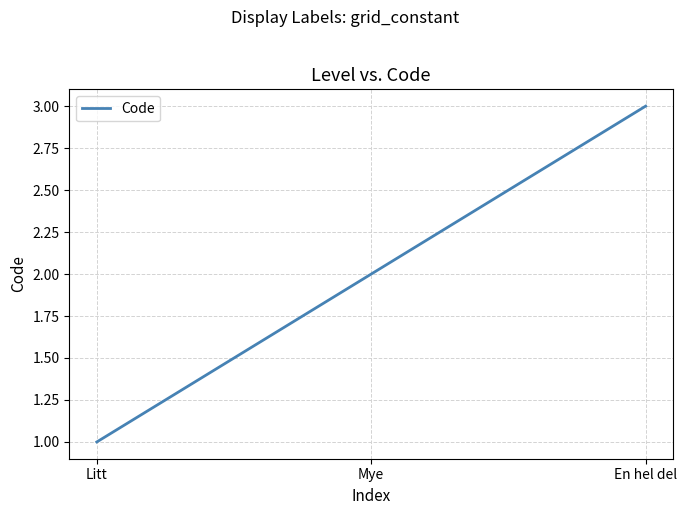

What is the smallest value displayed?

1